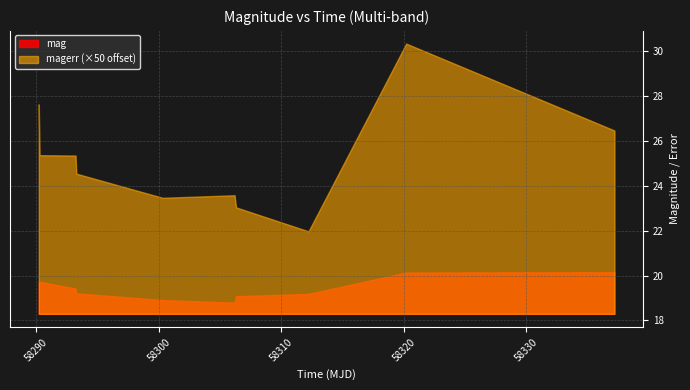

Which series has the widest spread of values?

magerr (×50 offset)